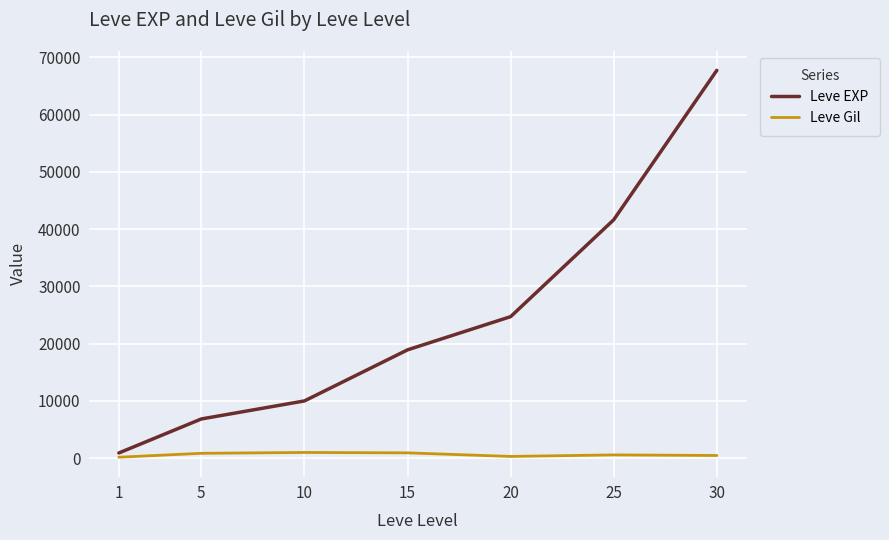

Which series has the widest spread of values?

Leve EXP